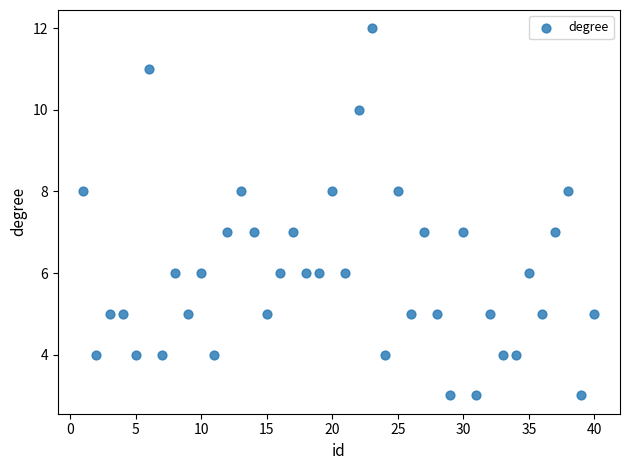

What is the range of X values (max minus min)?

39